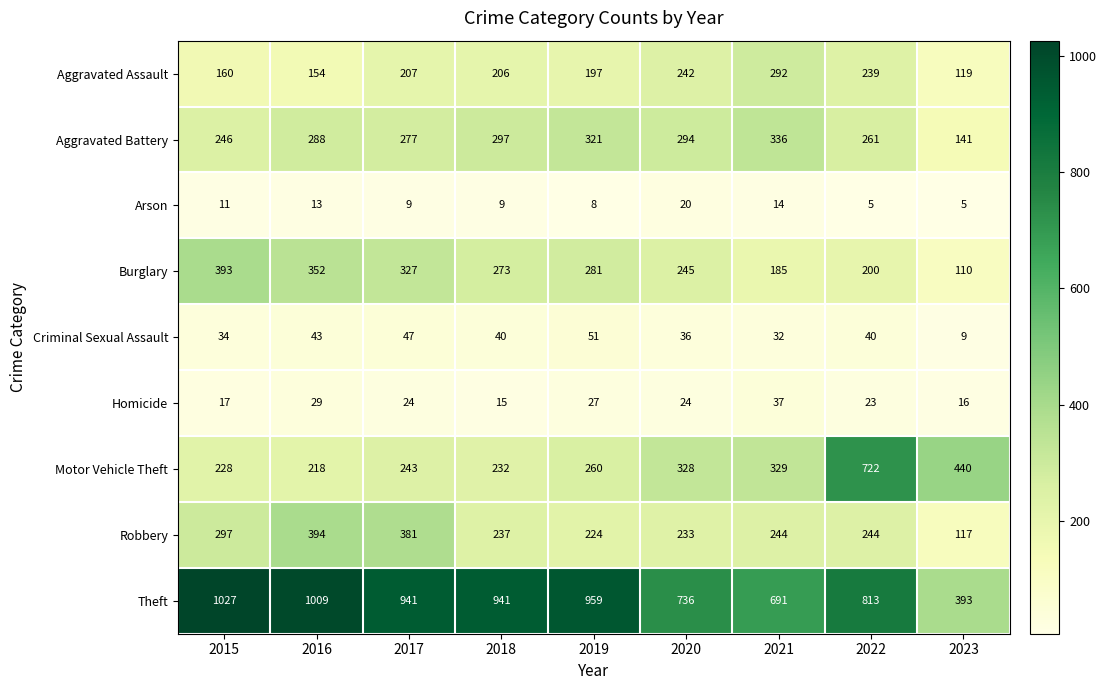

Which series has the largest total across all categories?

Theft